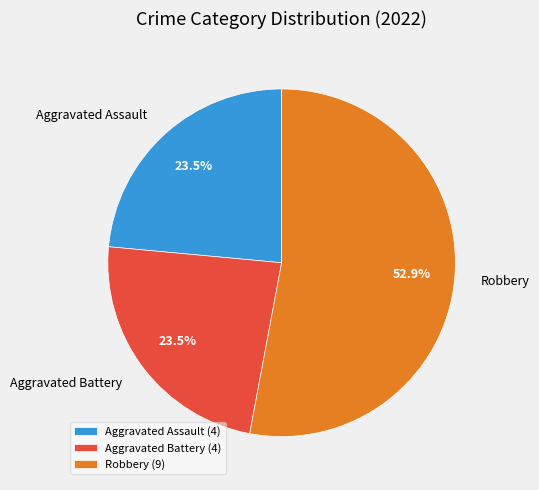

Does Aggravated Battery represent more than half of the total?

No